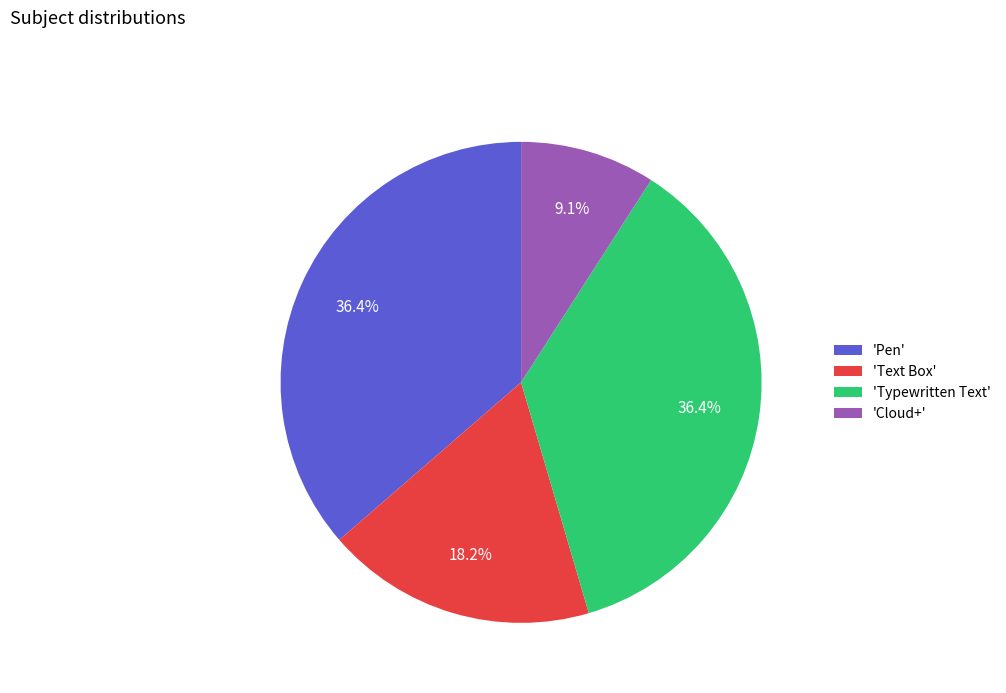

What is the total percentage of 'Pen' and 'Cloud+'?

45.5%